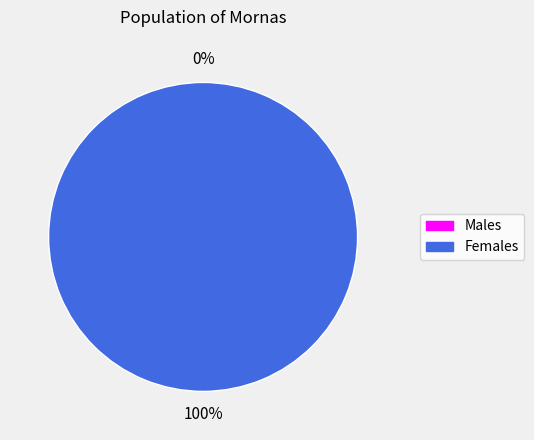

The 1 slice represents 100% of the pie. True or false?

True